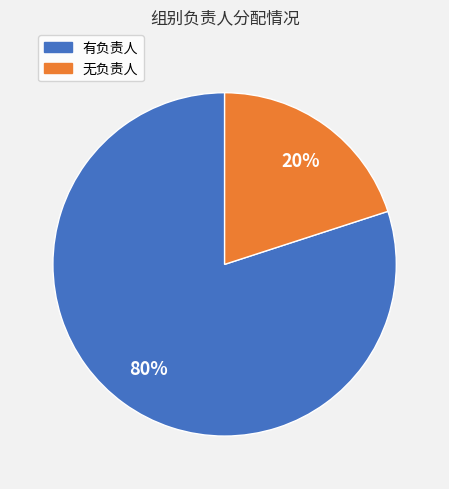

What is the largest slice in the pie chart?

有负责人